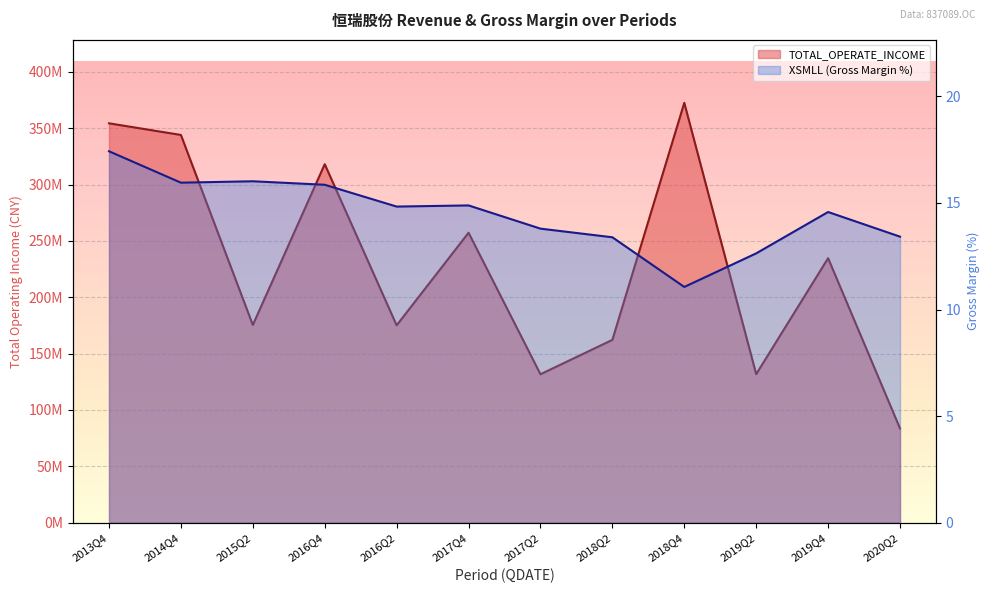

Rank the categories by TOTAL_OPERATE_INCOME value from highest to lowest.

2018Q4, 2013Q4, 2014Q4, 2016Q4, 2017Q4, 2019Q4, 2015Q2, 2016Q2, 2018Q2, 2019Q2, 2017Q2, 2020Q2